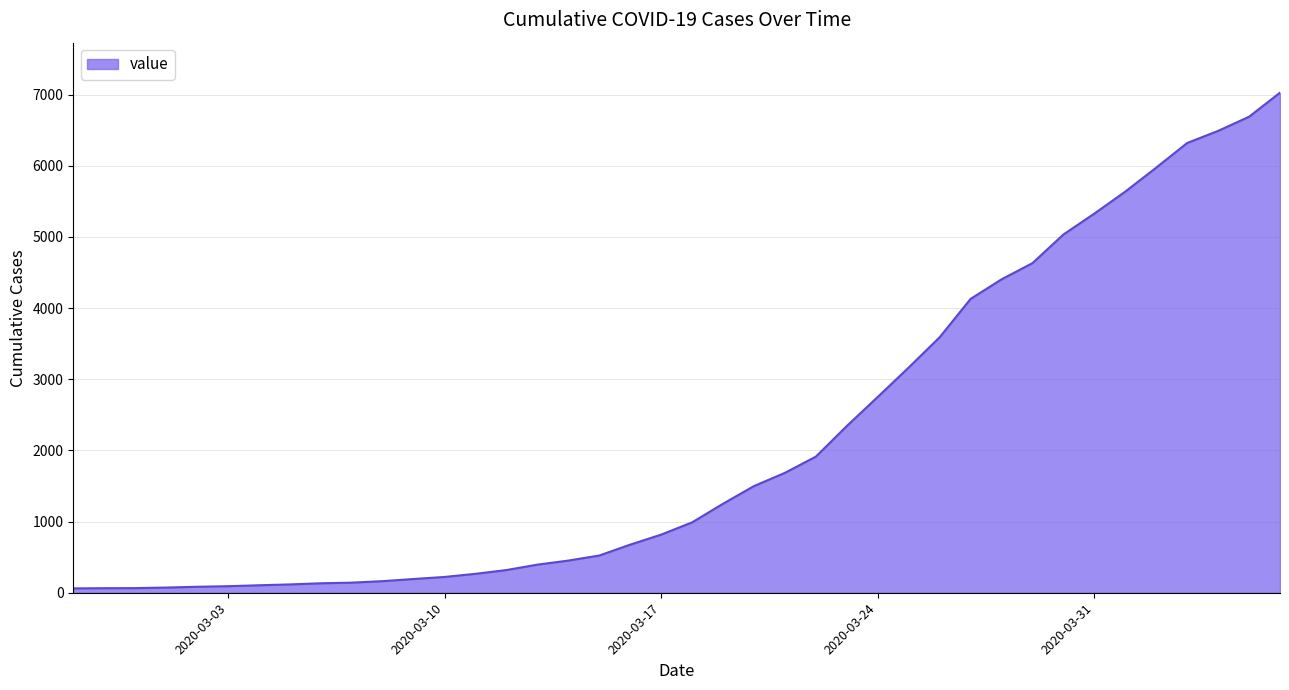

What is the difference between the maximum and minimum values?

6966